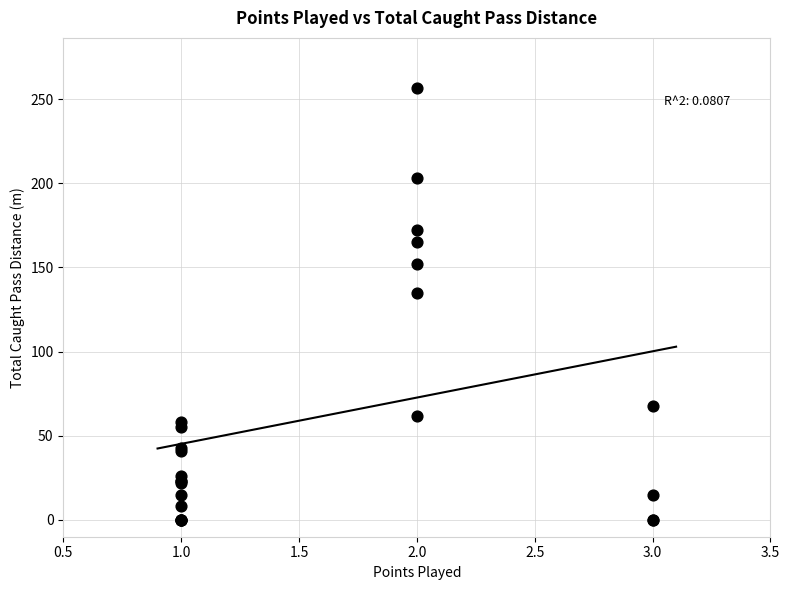

What Y value in the scatter plot is closest to 128?

134.6